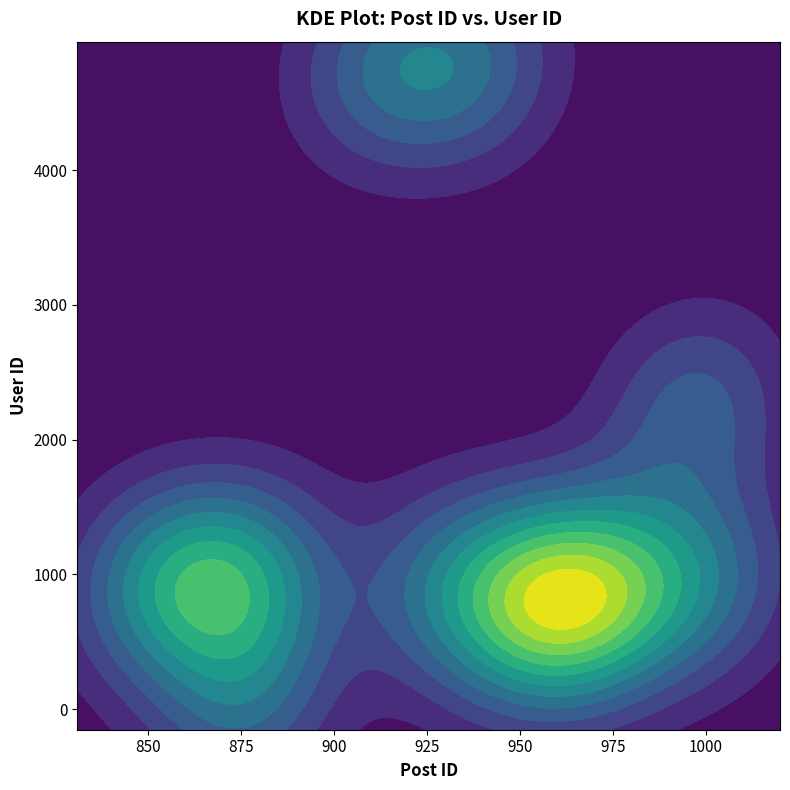

Is it true that the value at 975 is 6924?

False